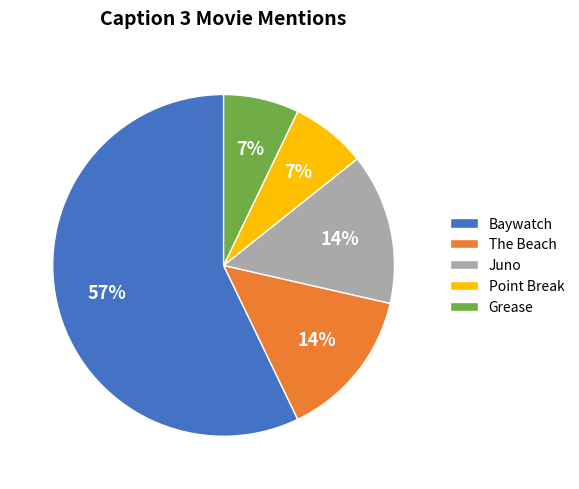

Approximately how many times larger is the value at Juno compared to Point Break?

2.0